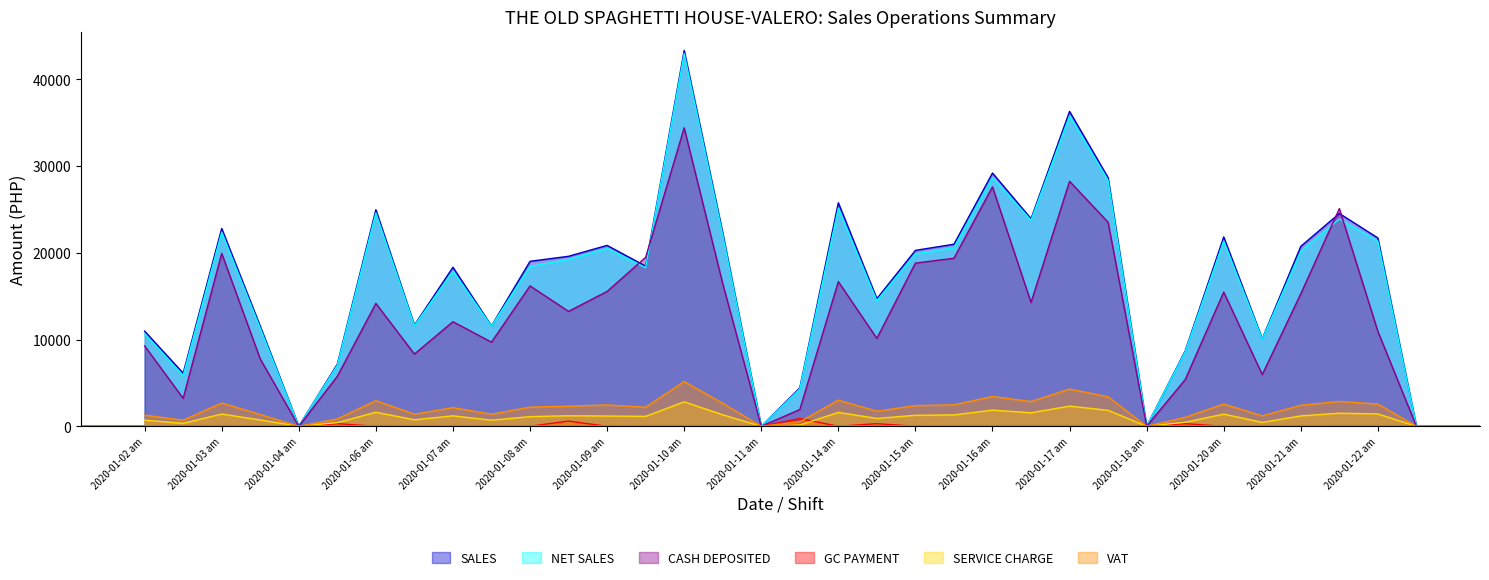

How many lines are shown in the chart?

6